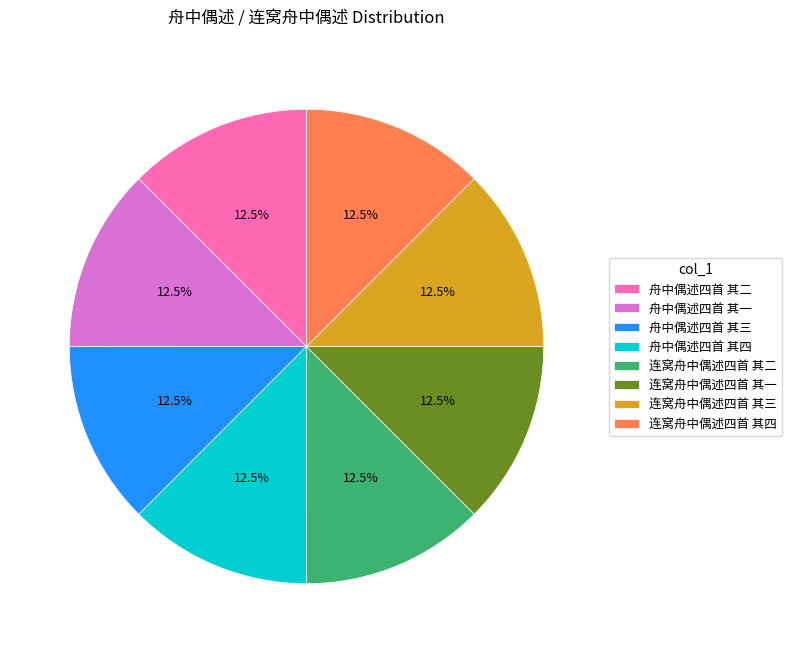

Approximately how many times larger is the value at 舟中偶述四首 其一 compared to 舟中偶述四首 其三?

1.0